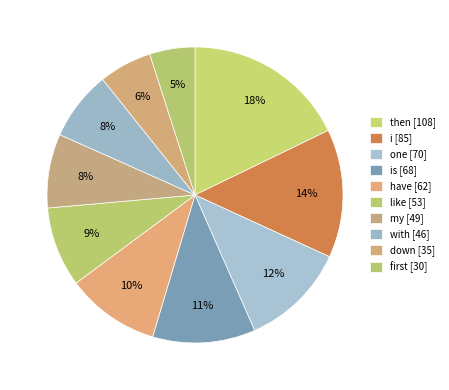

How many segments does this pie chart have?

10